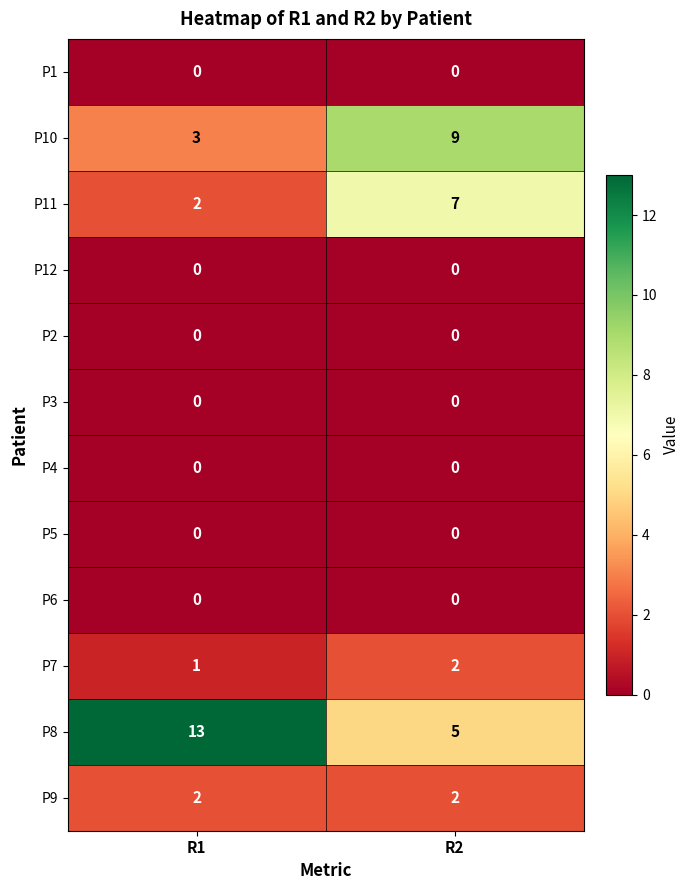

Which series changed the most between R1 and R2?

P8